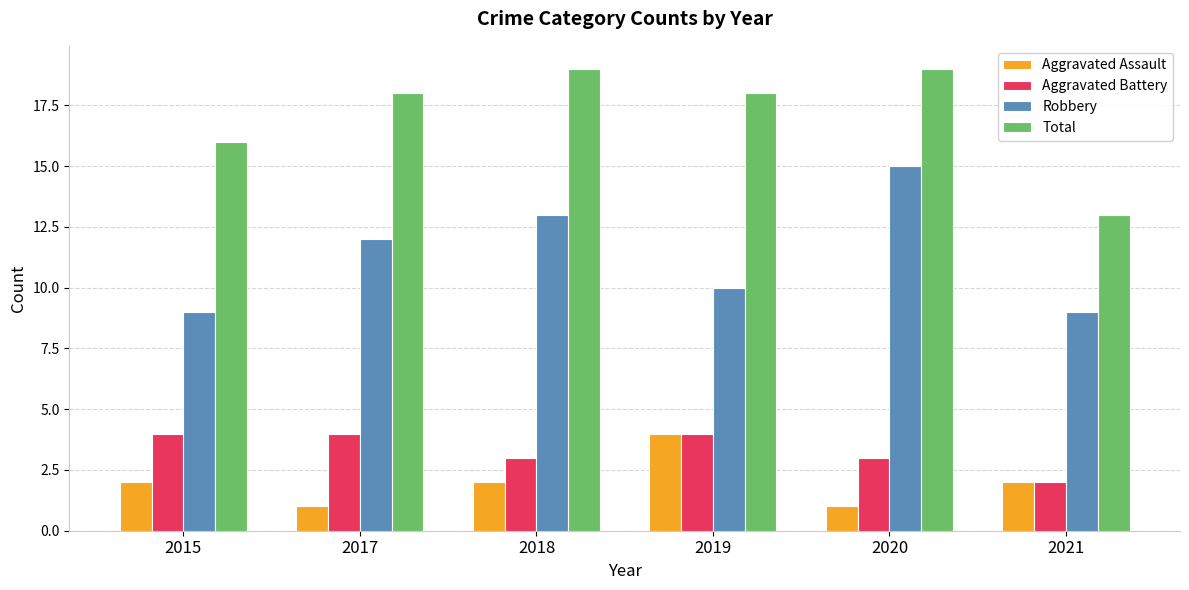

At which label does Aggravated Assault reach its peak?

2019